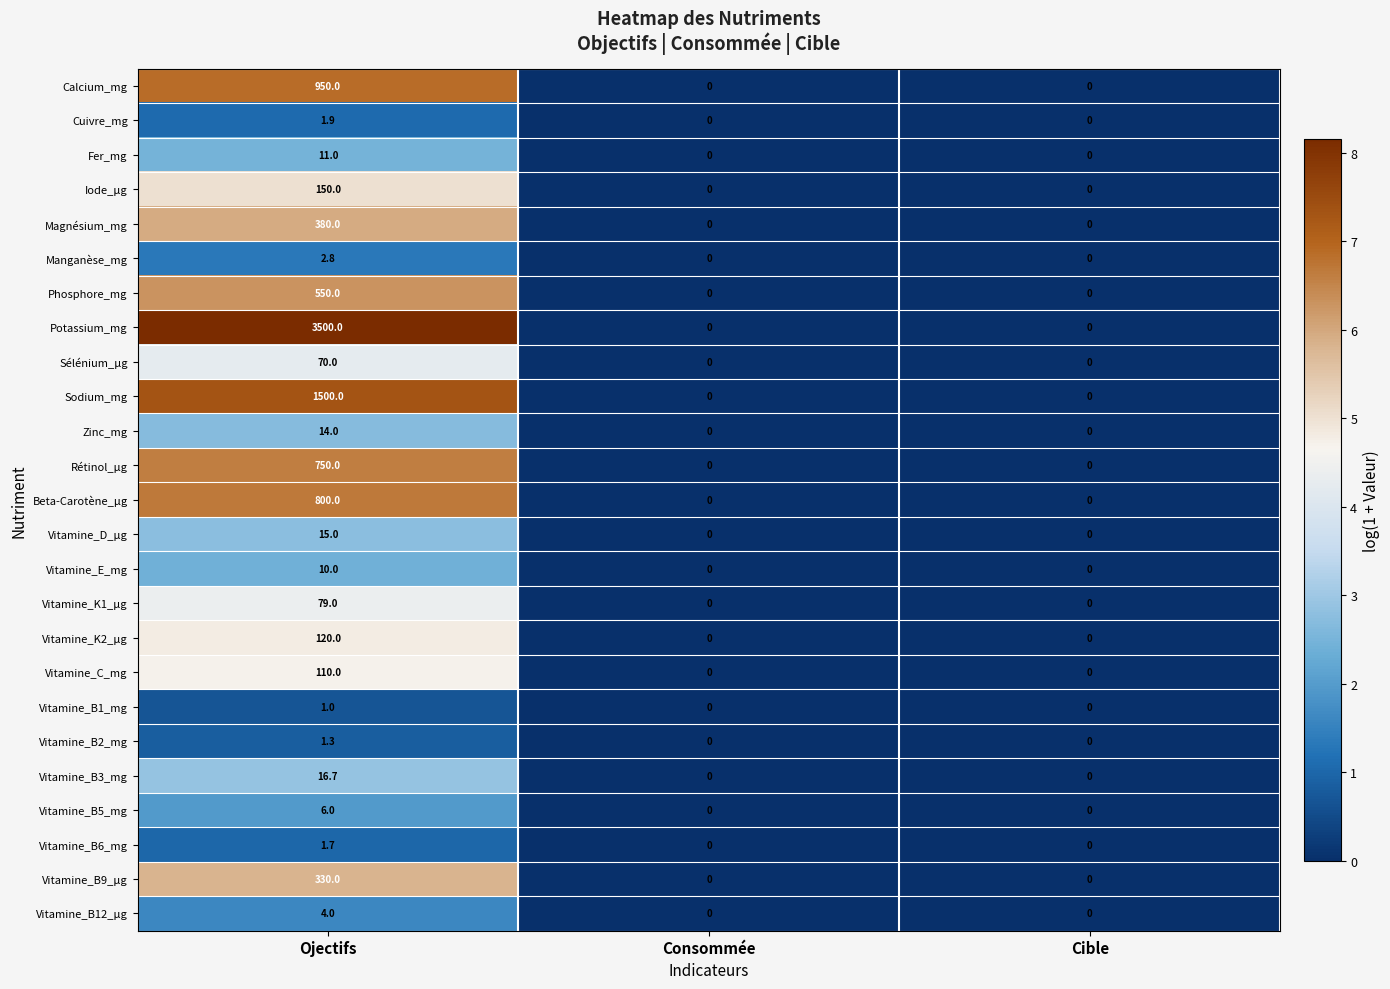

Which series has the widest spread of values?

Potassium_mg